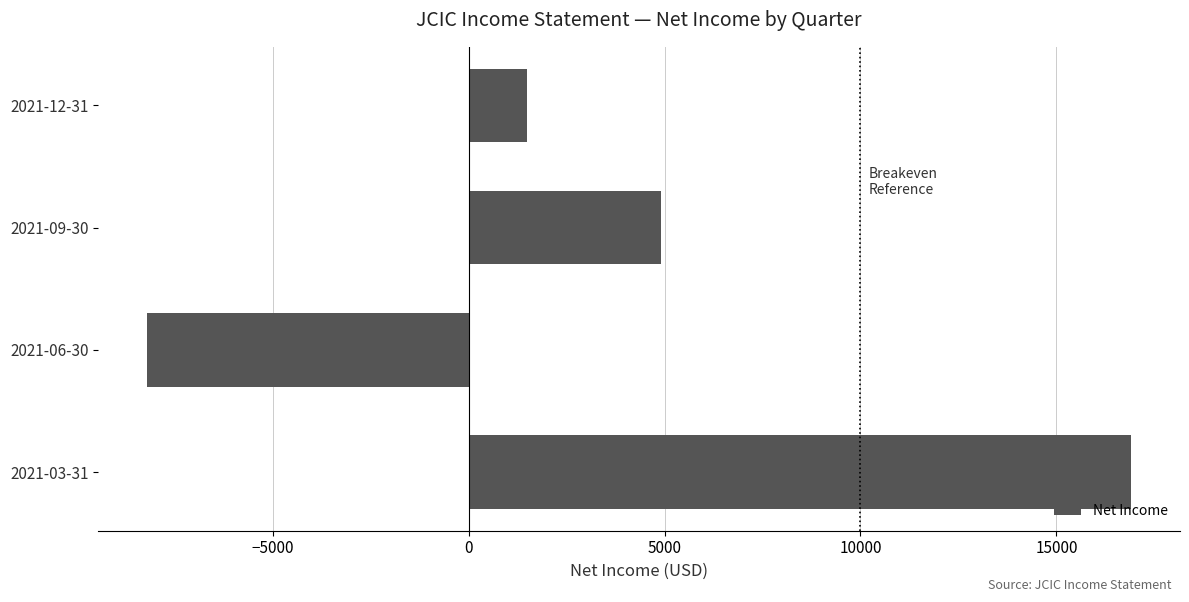

What is the label of the 2nd bar from the bottom?

2021-06-30